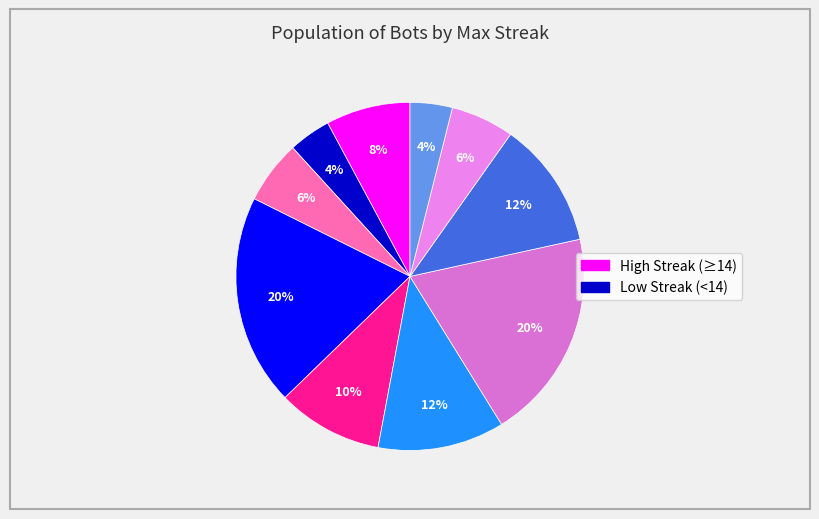

Does any single category account for the majority?

No